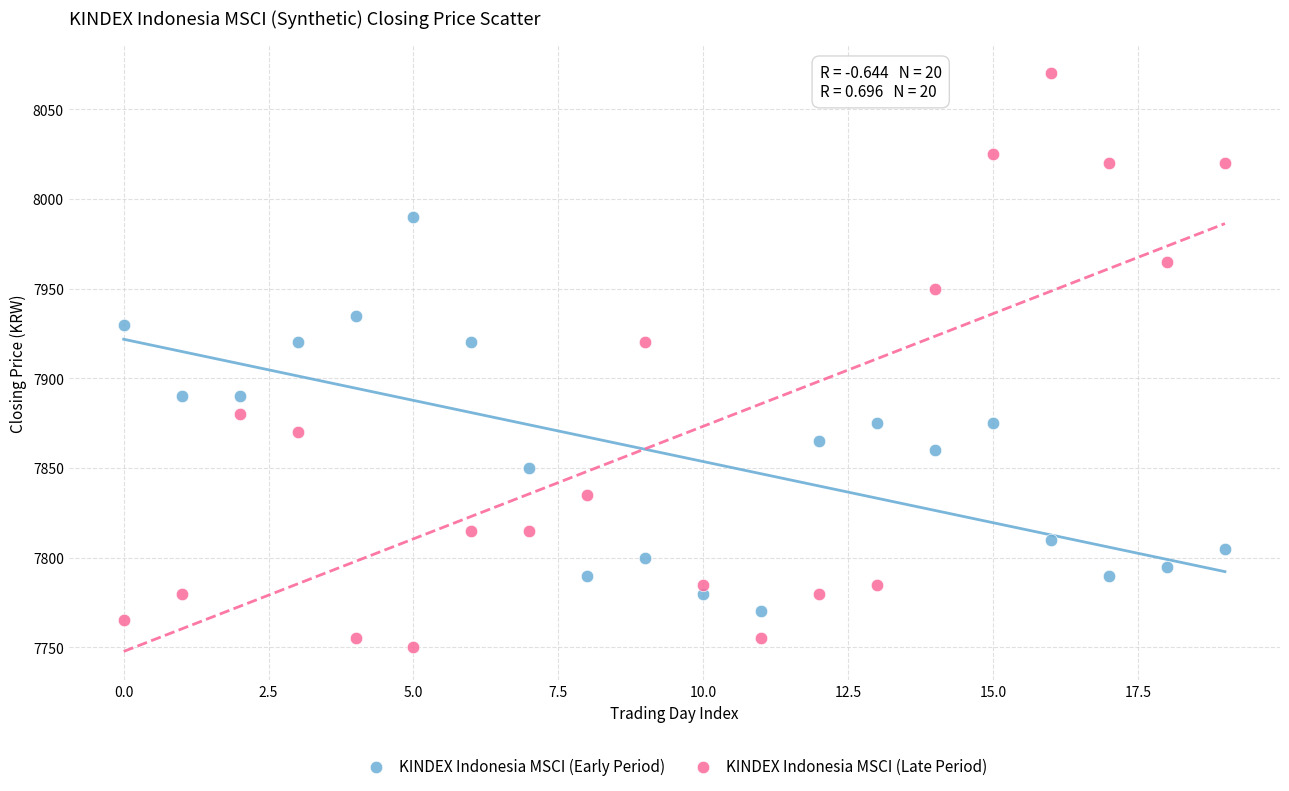

What are all the series names shown in the legend?

KINDEX Indonesia MSCI (Early Period), KINDEX Indonesia MSCI (Late Period)